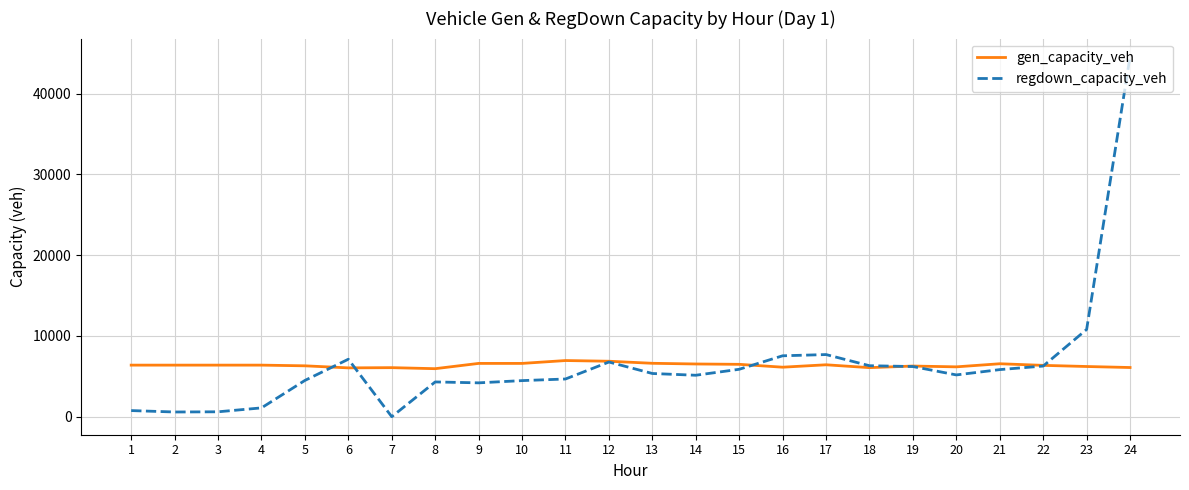

What is the sum of all gen_capacity_veh values?

152842.8